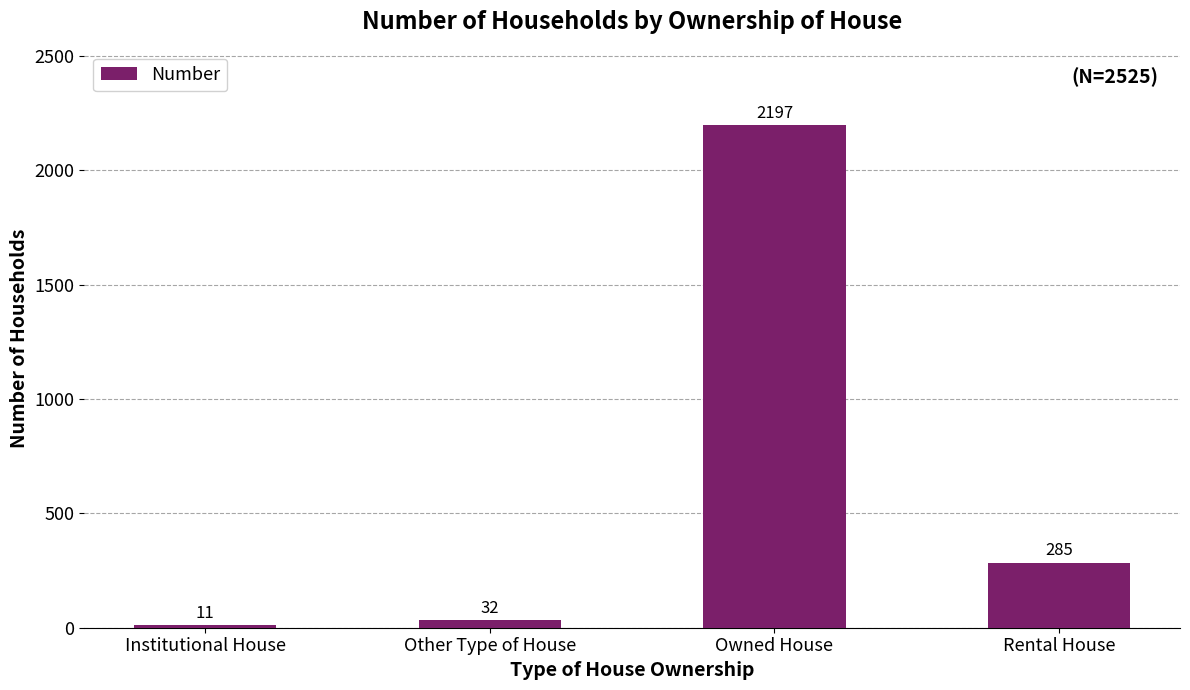

What is the maximum value shown in the chart?

2197